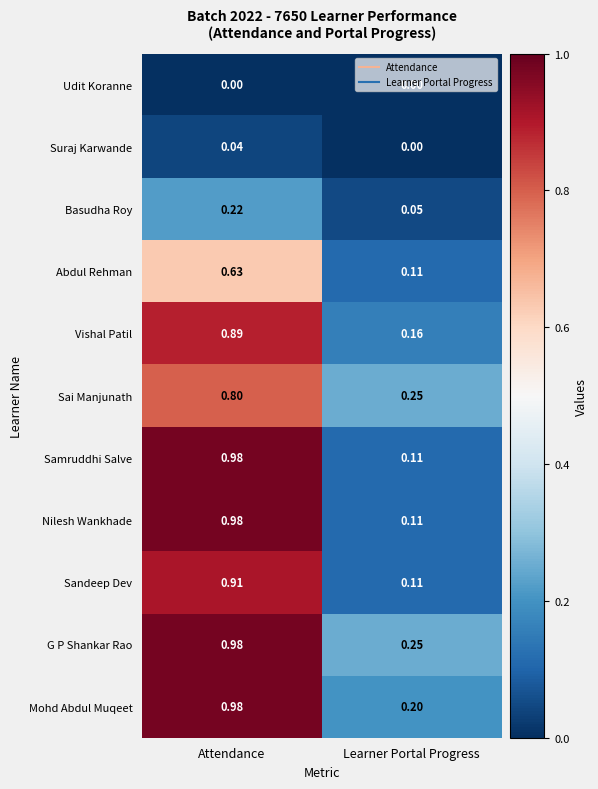

List the labels in order of Nilesh Wankhade value, smallest first.

Learner Portal Progress, Attendance